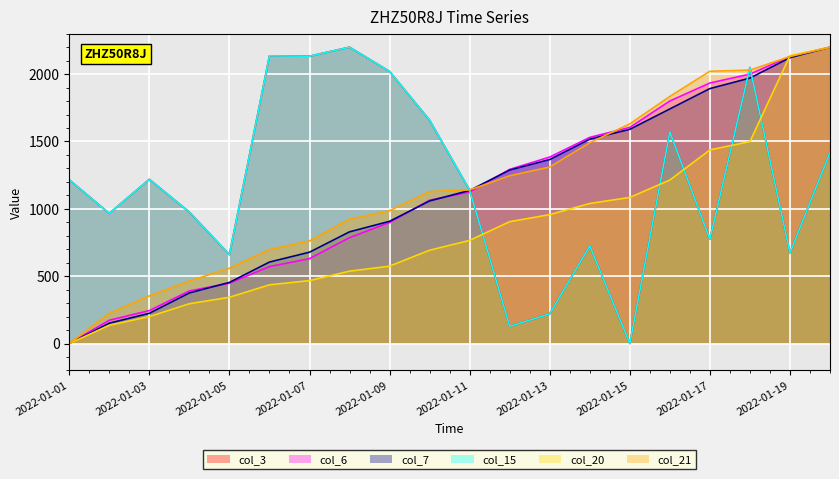

In col_3, how many points are lower than both neighbors (excluding endpoints)?

7